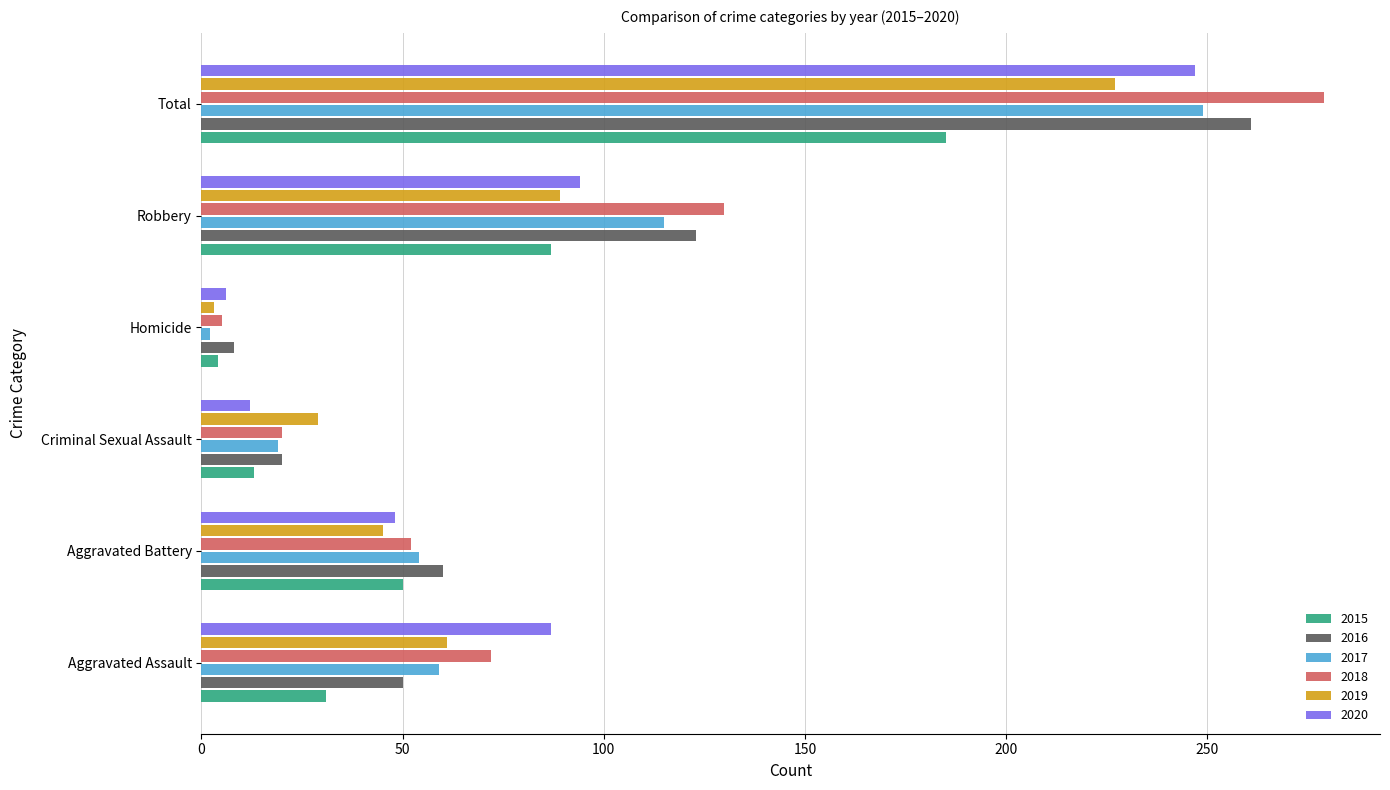

At which category does the chart reach its peak across all series?

Total